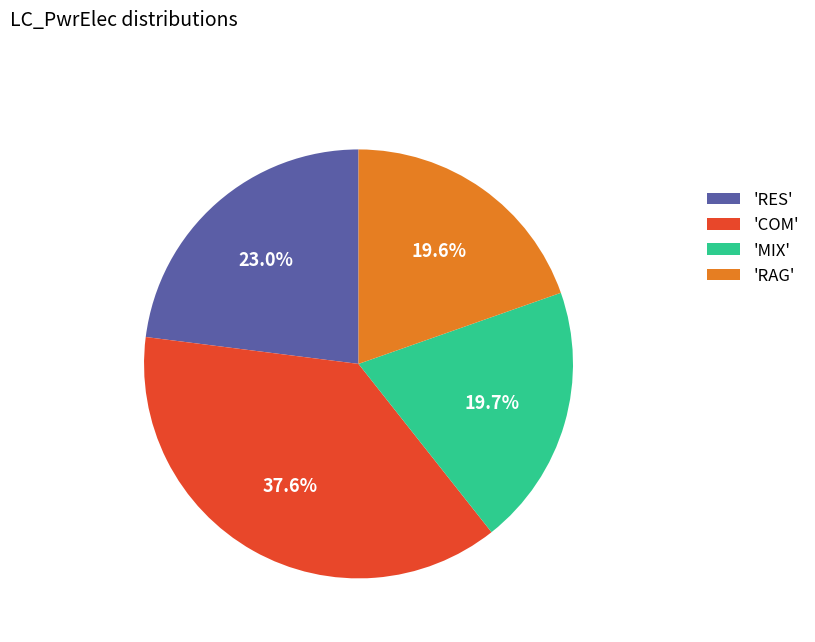

Which category has the biggest portion of the pie?

'COM'